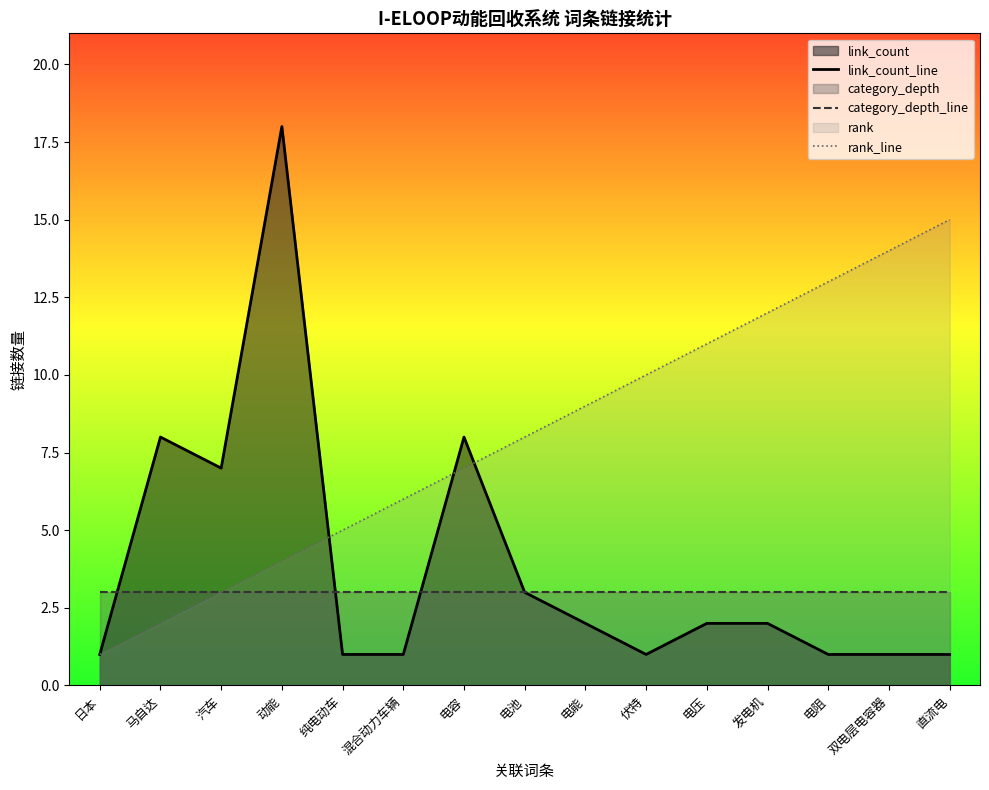

List the series in order of their overall mean, lowest first.

category_depth_line, link_count_line, rank_line